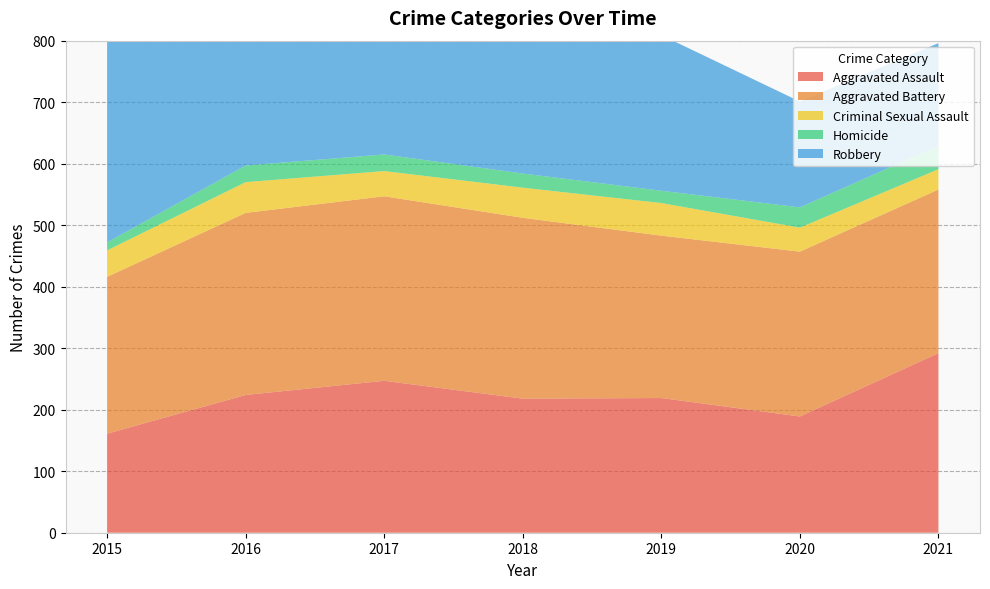

Reading left to right, what are all the values shown in this chart?

Aggravated Assault: 161	224	247	218	219	189	292
Aggravated Battery: 255	296	300	294	264	268	266
Criminal Sexual Assault: 43	50	41	49	53	39	33
Homicide: 13	27	27	23	20	33	38
Robbery: 370	377	351	298	253	172	167